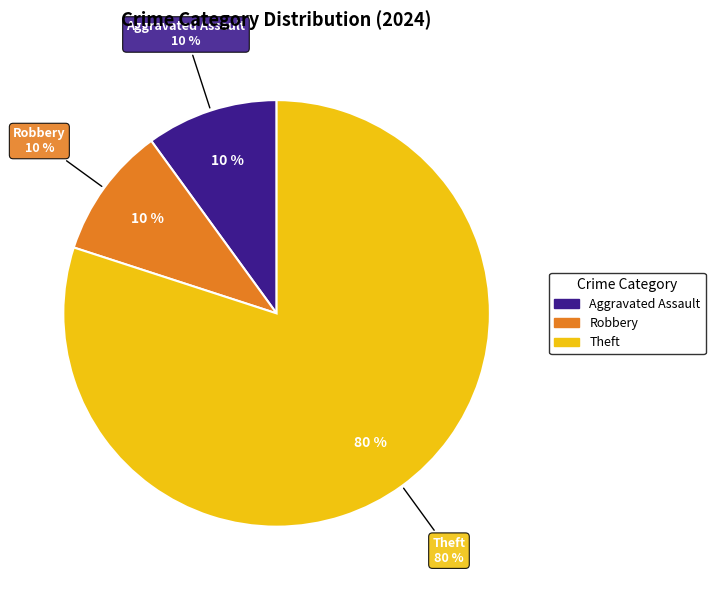

What portion of the pie excludes Motor Vehicle Theft?

100.0%